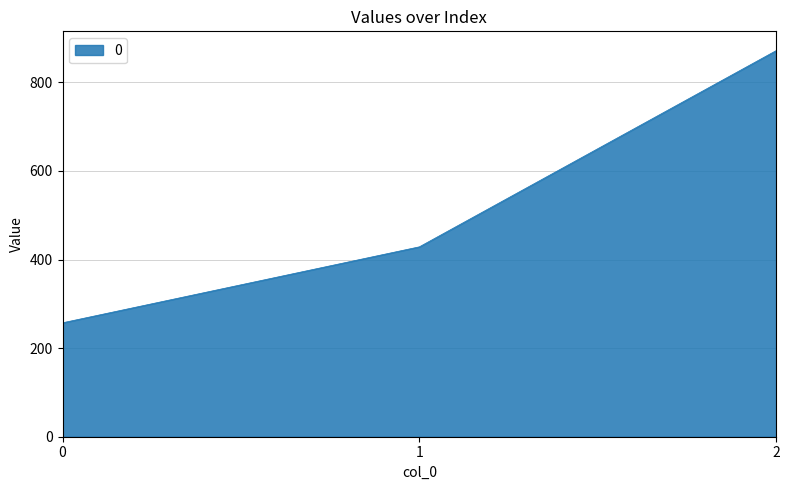

The chart shows a value of 580.2 at 2. True or false?

False